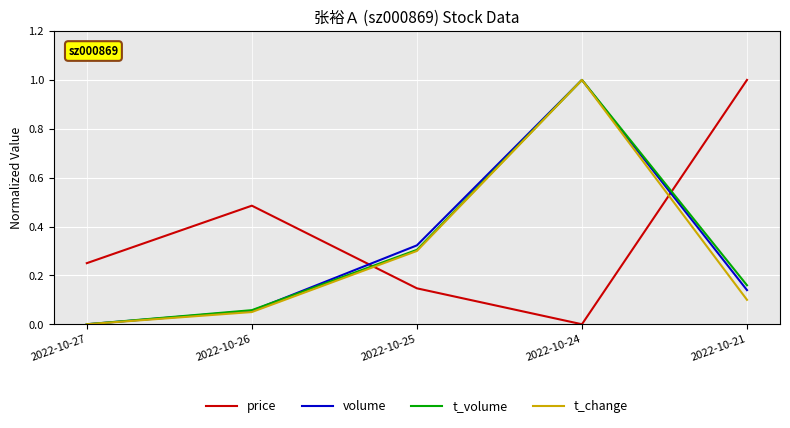

At which label does t_volume reach its peak?

2022-10-24